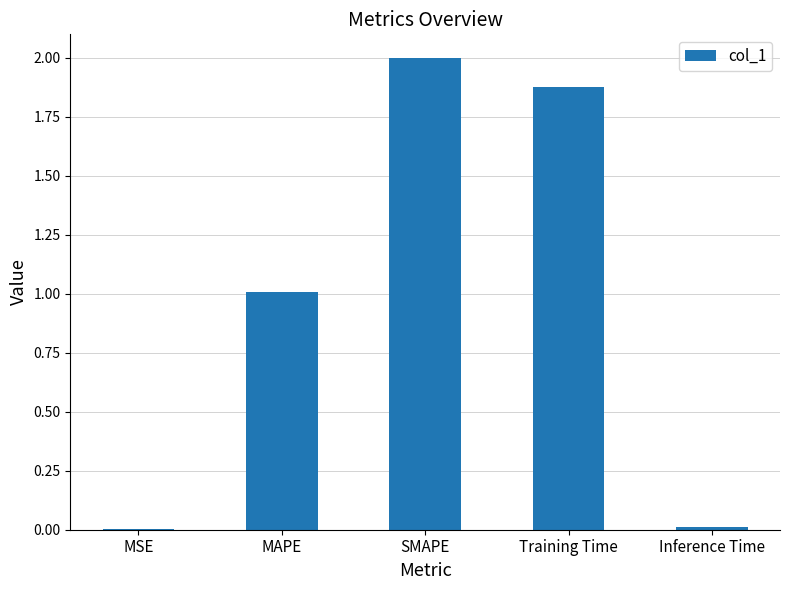

The chart shows a value of 0.5 at SMAPE. True or false?

False